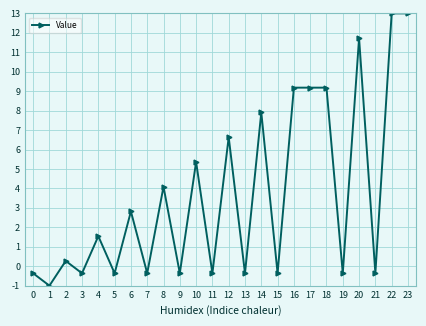

Reading right to left, what are all the values shown in this chart?

23=13.0	22=13.0	21=-0.4	20=11.7	19=-0.4	18=9.2	17=9.2	16=9.2	15=-0.4	14=7.9	13=-0.4	12=6.6	11=-0.4	10=5.4	9=-0.4	8=4.1	7=-0.4	6=2.8	5=-0.4	4=1.5	3=-0.4	2=0.3	1=-1.0	0=-0.4